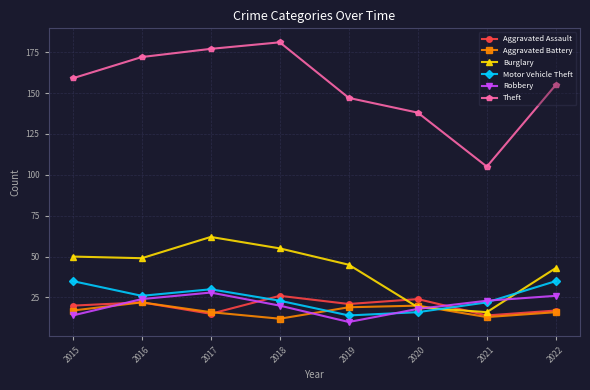

True or false: Theft has a value of 52 at 2022.

False